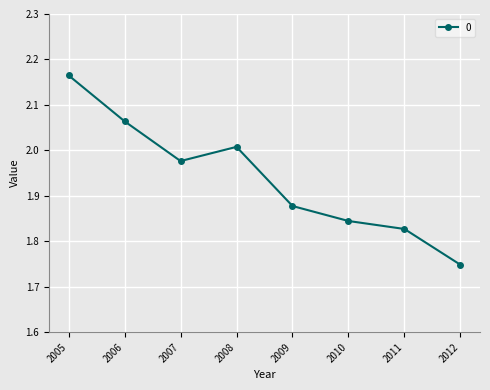

What is the sum of the values at 2009 and 2005?

4.0